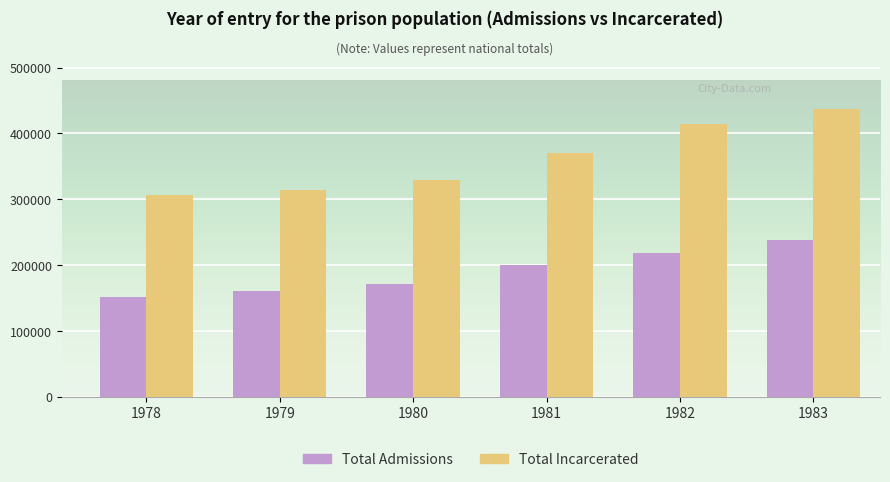

What is the difference between the maximum and minimum values in the Total Admissions series?

85886